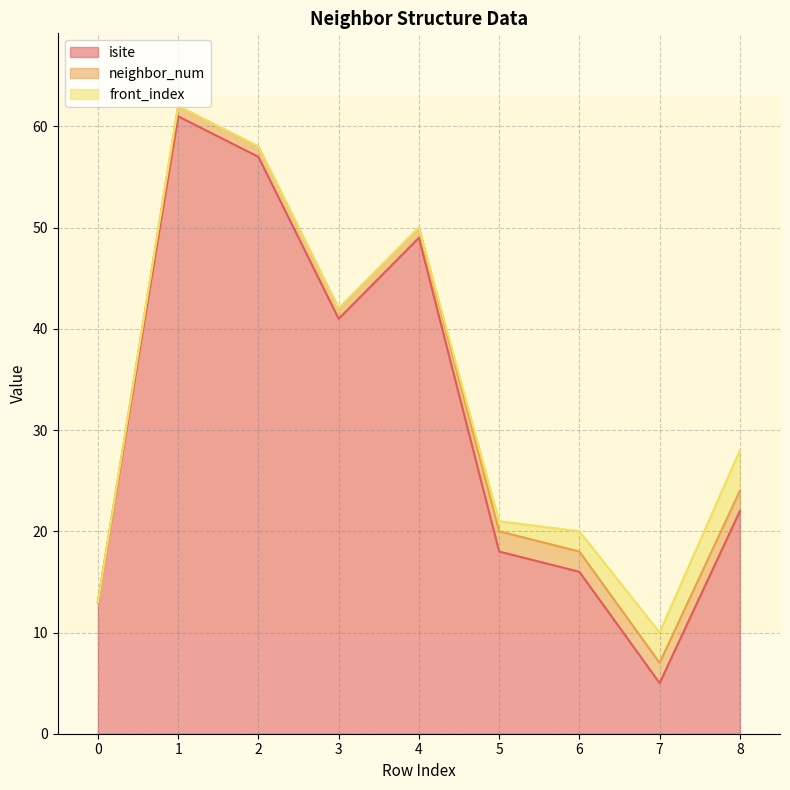

Rank the categories by isite value from lowest to highest.

7, 0, 6, 5, 8, 3, 4, 2, 1